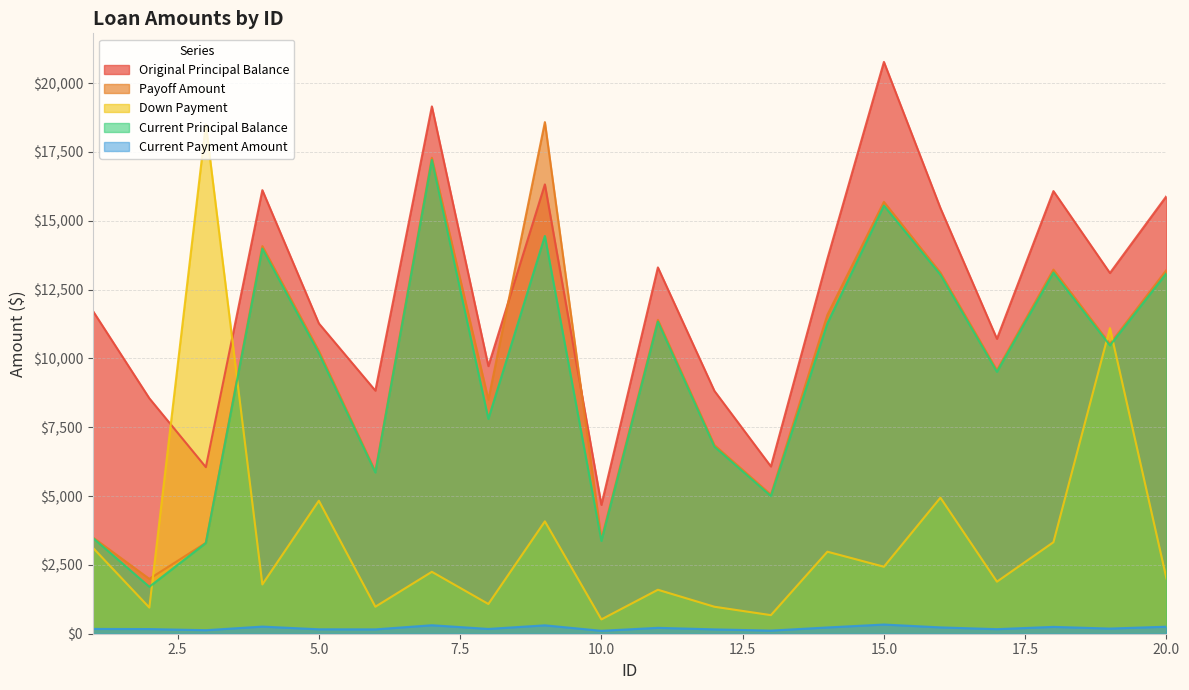

True or false: Payoff Amount has more than 2 points higher than both neighbors.

True